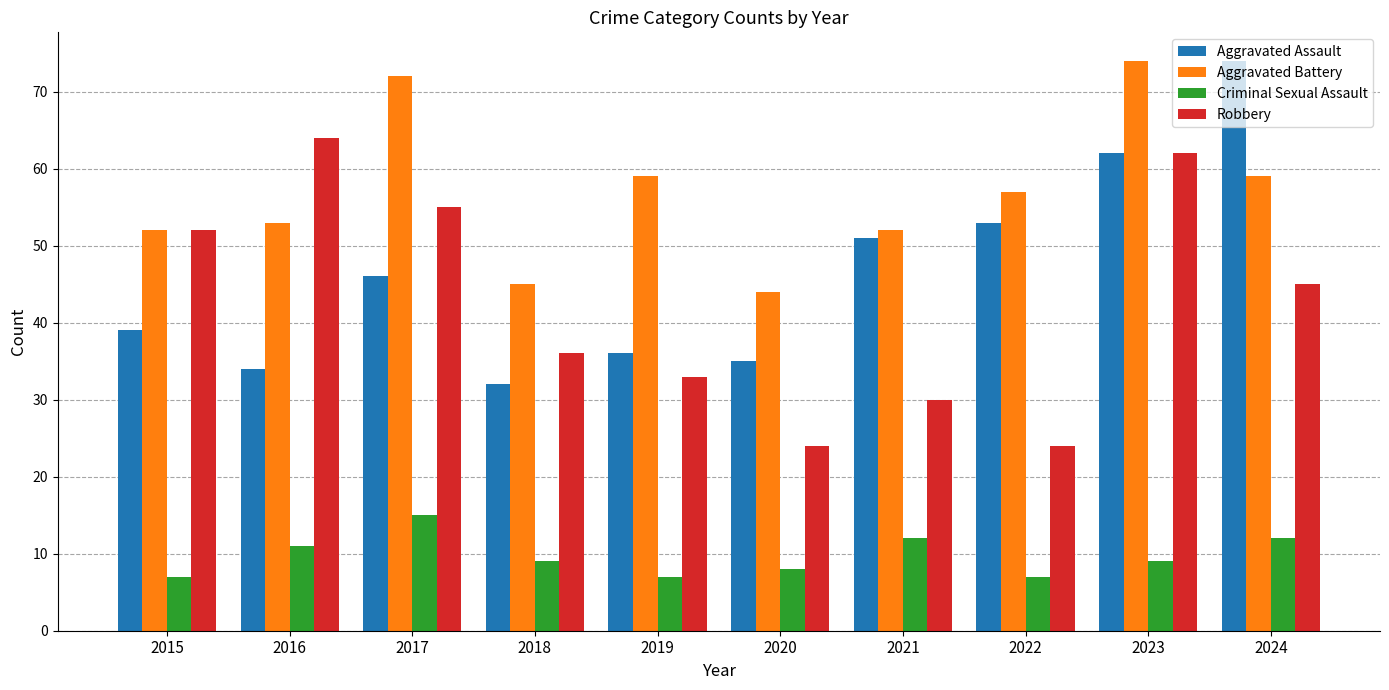

What is the difference between the maximum and second lowest values in the Criminal Sexual Assault series?

8